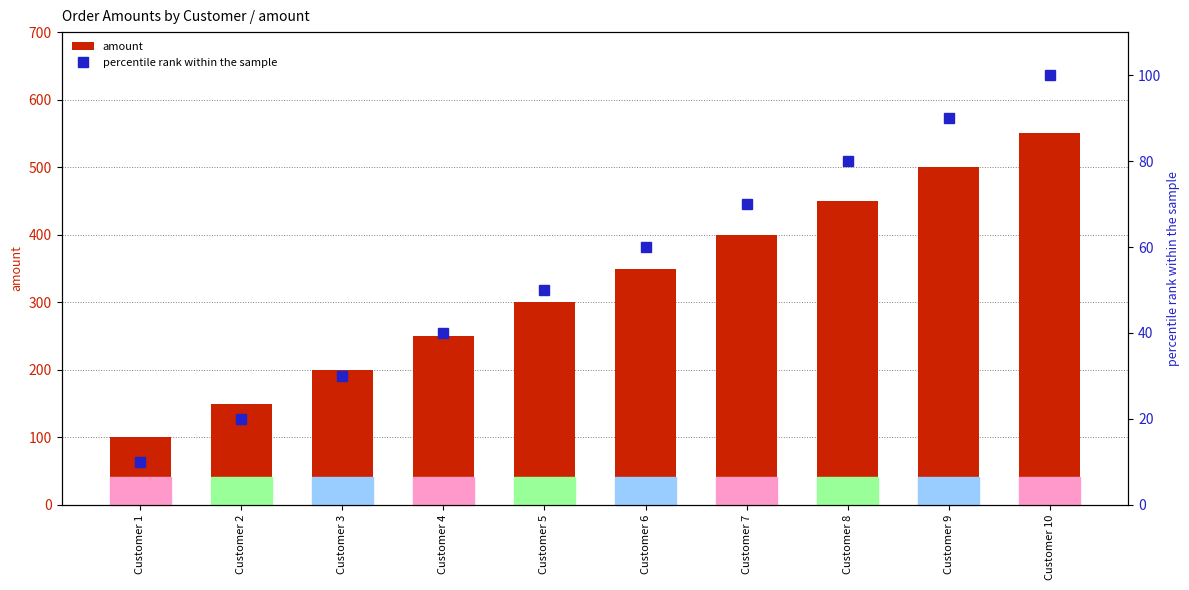

Does the chart contain any negative values?

No